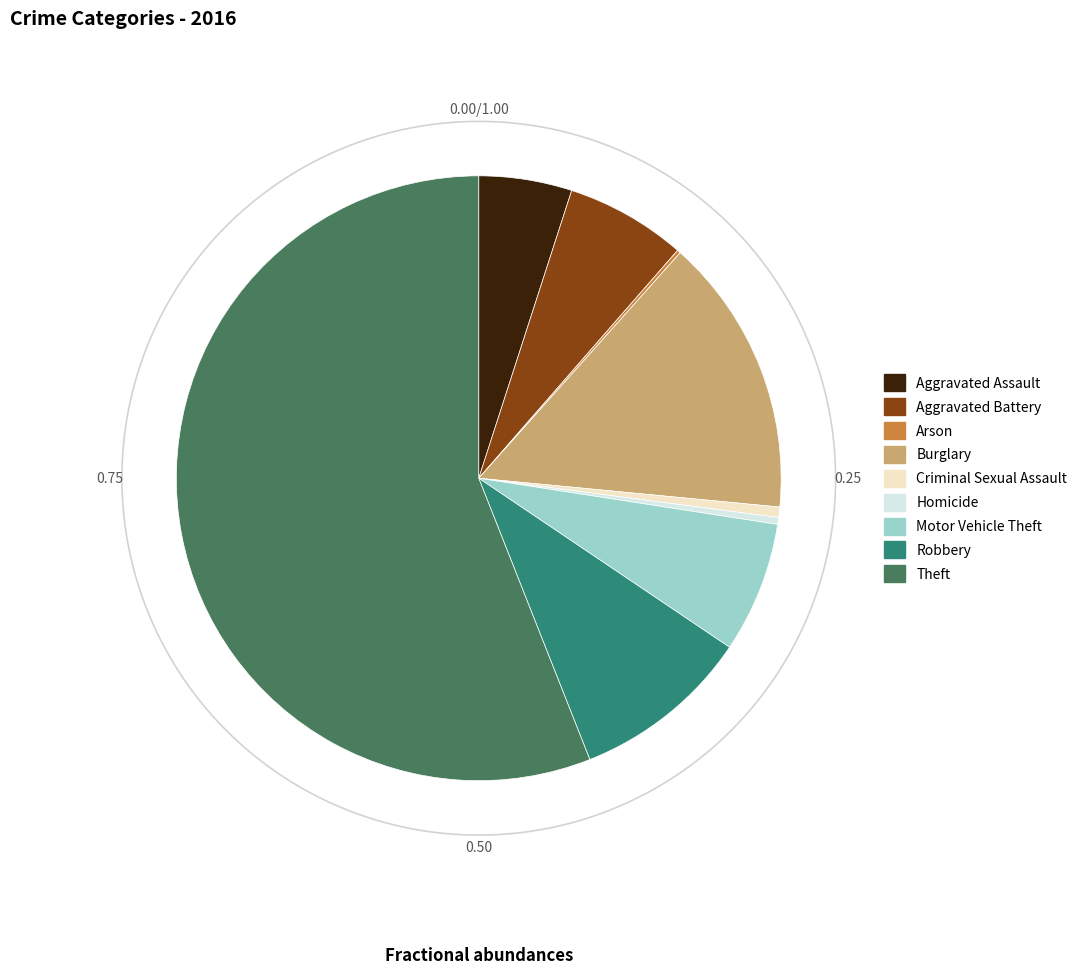

To the nearest percent, what is the difference between the largest and smallest slice percentages?

56%